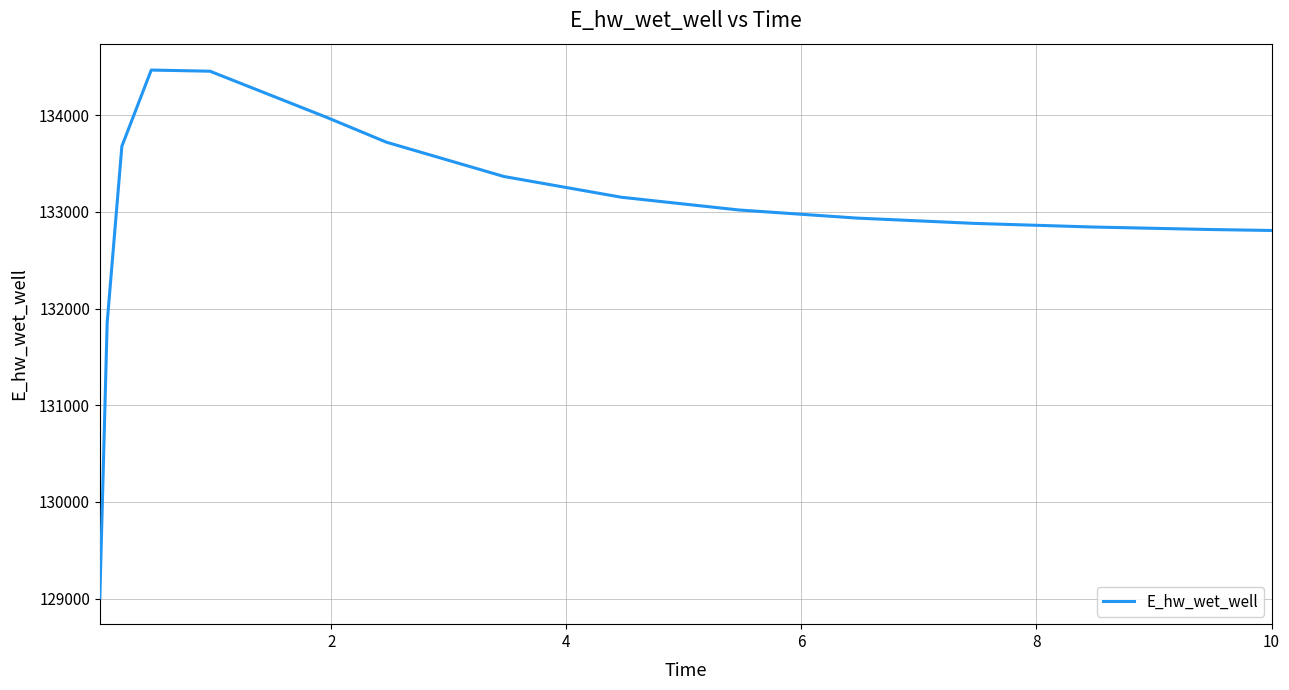

What is the minimum value shown in the chart?

129009.7